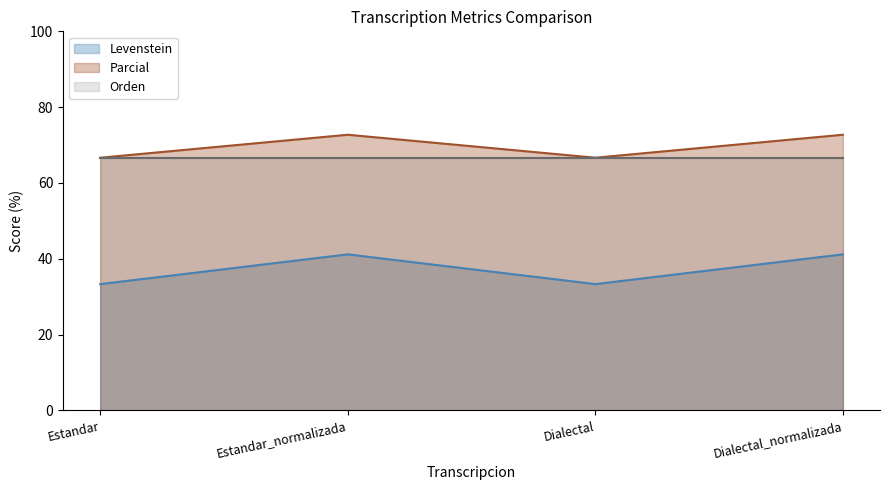

What value does the Levenstein series have at Estandar_normalizada?

41.2